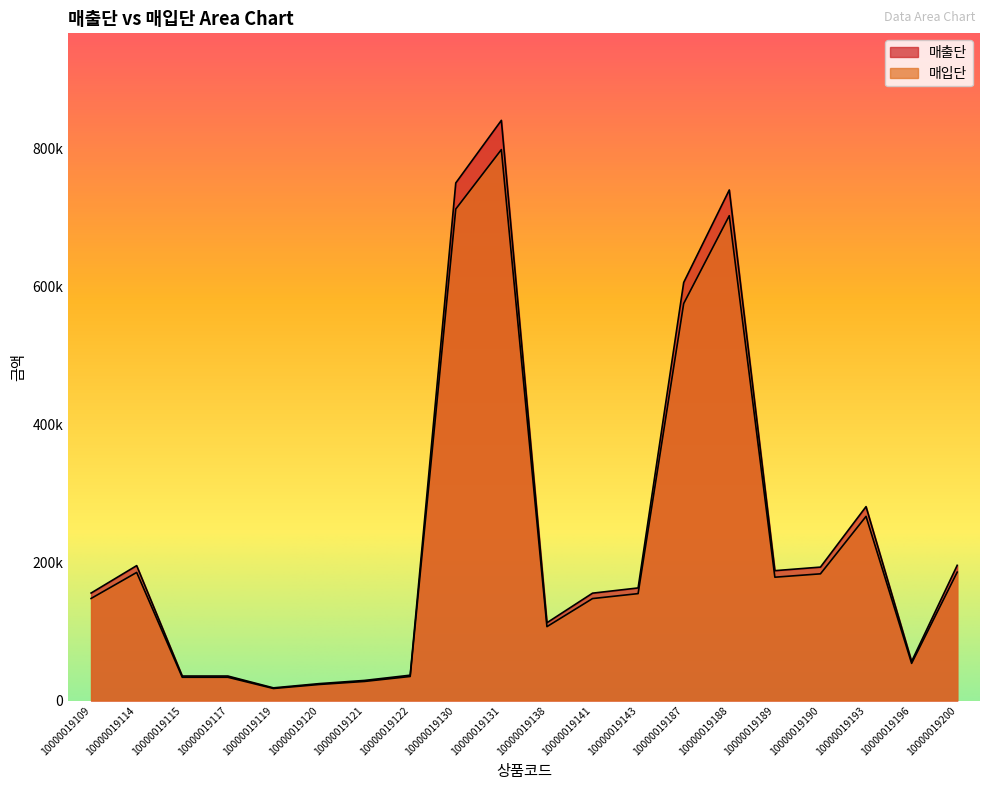

What is the average value of the 매출단 series?

240892